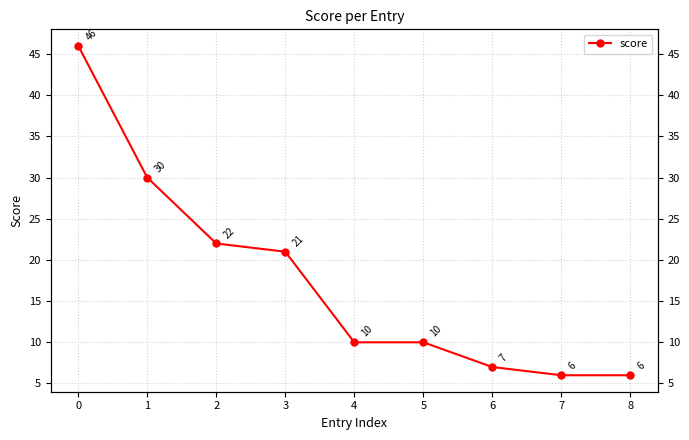

List the labels in order of value, smallest first.

7, 8, 6, 4, 5, 3, 2, 1, 0